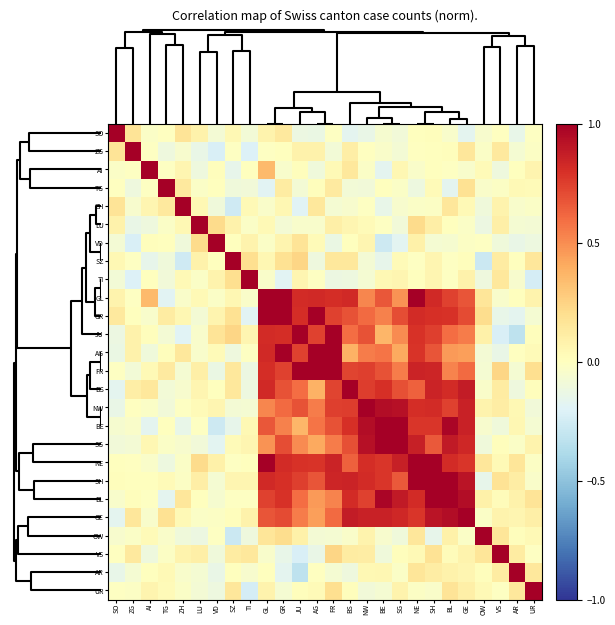

Reading left to right, what are all the values shown in this chart?

SO: SO=1.0	ZG=0.2	AI=-0.0	TG=-0.0	ZH=0.2	LU=0.1	VD=-0.1	SZ=0.0	TI=-0.1	GL=0.1	GR=0.1	JU=-0.1	AG=-0.1	FR=-0.0	BS=-0.2	NW=-0.1	BE=-0.1	SG=-0.1	NE=0.0	SH=0.0	BL=-0.0	GE=-0.2	OW=-0.1	VS=-0.0	AR=-0.1	UR=-0.0
ZG: SO=0.2	ZG=1.0	AI=-0.0	TG=-0.1	ZH=-0.1	LU=-0.1	VD=-0.2	SZ=-0.0	TI=-0.2	GL=-0.0	GR=0.0	JU=0.1	AG=0.1	FR=-0.1	BS=0.1	NW=-0.0	BE=-0.0	SG=-0.1	NE=-0.0	SH=0.0	BL=0.0	GE=0.2	OW=-0.0	VS=0.1	AR=-0.1	UR=-0.0
AI: SO=-0.0	ZG=-0.0	AI=1.0	TG=-0.0	ZH=0.1	LU=-0.1	VD=0.0	SZ=-0.2	TI=0.0	GL=0.4	GR=-0.0	JU=0.0	AG=-0.1	FR=0.0	BS=0.1	NW=-0.0	BE=-0.2	SG=0.0	NE=-0.0	SH=0.0	BL=-0.0	GE=-0.0	OW=0.0	VS=-0.1	AR=0.0	UR=0.1
TG: SO=-0.0	ZG=-0.1	AI=-0.0	TG=1.0	ZH=0.1	LU=-0.0	VD=0.0	SZ=-0.1	TI=-0.1	GL=-0.2	GR=0.1	JU=-0.1	AG=0.0	FR=0.1	BS=-0.1	NW=-0.1	BE=0.0	SG=-0.0	NE=-0.1	SH=0.0	BL=-0.2	GE=0.2	OW=-0.0	VS=-0.0	AR=0.0	UR=0.0
ZH: SO=0.2	ZG=-0.1	AI=0.1	TG=0.1	ZH=1.0	LU=0.0	VD=-0.1	SZ=-0.3	TI=0.0	GL=-0.0	GR=0.0	JU=-0.2	AG=0.1	FR=-0.1	BS=-0.0	NW=-0.0	BE=-0.1	SG=-0.0	NE=-0.0	SH=-0.0	BL=0.2	GE=0.0	OW=-0.1	VS=0.1	AR=-0.0	UR=-0.0
LU: SO=0.1	ZG=-0.1	AI=-0.1	TG=-0.0	ZH=0.0	LU=1.0	VD=0.2	SZ=0.1	TI=-0.0	GL=0.0	GR=-0.1	JU=-0.0	AG=-0.0	FR=0.1	BS=0.1	NW=0.0	BE=-0.0	SG=-0.1	NE=0.2	SH=0.1	BL=0.0	GE=-0.0	OW=-0.1	VS=0.1	AR=-0.1	UR=-0.1
VD: SO=-0.1	ZG=-0.2	AI=0.0	TG=0.0	ZH=-0.1	LU=0.2	VD=1.0	SZ=0.0	TI=0.1	GL=-0.0	GR=0.1	JU=0.2	AG=0.0	FR=-0.1	BS=0.0	NW=0.1	BE=-0.3	SG=-0.2	NE=0.1	SH=-0.1	BL=-0.1	GE=-0.0	OW=-0.0	VS=-0.1	AR=-0.1	UR=-0.1
SZ: SO=0.0	ZG=-0.0	AI=-0.2	TG=-0.1	ZH=-0.3	LU=0.1	VD=0.0	SZ=1.0	TI=0.2	GL=0.0	GR=0.2	JU=0.2	AG=-0.1	FR=0.1	BS=0.1	NW=-0.1	BE=-0.2	SG=0.0	NE=-0.0	SH=0.1	BL=-0.0	GE=0.0	OW=-0.3	VS=0.1	AR=0.0	UR=0.2
TI: SO=-0.1	ZG=-0.2	AI=0.0	TG=-0.1	ZH=0.0	LU=-0.0	VD=0.1	SZ=0.2	TI=1.0	GL=-0.0	GR=-0.2	JU=0.1	AG=-0.0	FR=-0.1	BS=-0.1	NW=-0.1	BE=0.0	SG=0.1	NE=0.0	SH=0.1	BL=-0.0	GE=0.1	OW=-0.1	VS=0.1	AR=-0.1	UR=-0.2
GL: SO=0.1	ZG=-0.0	AI=0.4	TG=-0.2	ZH=-0.0	LU=0.0	VD=-0.0	SZ=0.0	TI=-0.0	GL=1.0	GR=1.0	JU=0.8	AG=0.8	FR=0.8	BS=0.8	NW=0.5	BE=0.7	SG=0.5	NE=1.0	SH=0.8	BL=0.7	GE=0.7	OW=0.2	VS=-0.0	AR=0.0	UR=0.1
GR: SO=0.1	ZG=0.0	AI=-0.0	TG=0.1	ZH=0.0	LU=-0.1	VD=0.1	SZ=0.2	TI=-0.2	GL=1.0	GR=1.0	JU=0.8	AG=1.0	FR=0.7	BS=0.7	NW=0.6	BE=0.5	SG=0.7	NE=0.8	SH=0.8	BL=0.8	GE=0.7	OW=0.2	VS=-0.1	AR=-0.2	UR=-0.1
JU: SO=-0.1	ZG=0.1	AI=0.0	TG=-0.1	ZH=-0.2	LU=-0.0	VD=0.2	SZ=0.2	TI=0.1	GL=0.8	GR=0.8	JU=1.0	AG=0.7	FR=1.0	BS=0.6	NW=0.7	BE=0.4	SG=0.5	NE=0.8	SH=0.7	BL=0.6	GE=0.5	OW=0.1	VS=-0.2	AR=-0.3	UR=0.0
AG: SO=-0.1	ZG=0.1	AI=-0.1	TG=0.0	ZH=0.1	LU=-0.0	VD=0.0	SZ=-0.1	TI=-0.0	GL=0.8	GR=1.0	JU=0.7	AG=1.0	FR=1.0	BS=0.4	NW=0.6	BE=0.6	SG=0.4	NE=0.8	SH=0.7	BL=0.5	GE=0.4	OW=-0.1	VS=-0.1	AR=-0.0	UR=0.0
FR: SO=-0.0	ZG=-0.1	AI=0.0	TG=0.1	ZH=-0.1	LU=0.1	VD=-0.1	SZ=0.1	TI=-0.1	GL=0.8	GR=0.7	JU=1.0	AG=1.0	FR=1.0	BS=0.7	NW=0.7	BE=0.7	SG=0.5	NE=0.8	SH=0.8	BL=0.5	GE=0.6	OW=-0.1	VS=0.2	AR=-0.1	UR=0.2
BS: SO=-0.2	ZG=0.1	AI=0.1	TG=-0.1	ZH=-0.0	LU=0.1	VD=0.0	SZ=0.1	TI=-0.1	GL=0.8	GR=0.7	JU=0.6	AG=0.4	FR=0.7	BS=1.0	NW=0.8	BE=0.8	SG=0.7	NE=0.6	SH=0.8	BL=0.8	GE=0.9	OW=-0.0	VS=0.1	AR=-0.1	UR=0.0
NW: SO=-0.1	ZG=-0.0	AI=-0.0	TG=-0.1	ZH=-0.0	LU=0.0	VD=0.1	SZ=-0.1	TI=-0.1	GL=0.5	GR=0.6	JU=0.7	AG=0.6	FR=0.7	BS=0.8	NW=1.0	BE=0.9	SG=0.9	NE=0.8	SH=0.8	BL=0.7	GE=0.9	OW=0.1	VS=0.1	AR=0.0	UR=-0.1
BE: SO=-0.1	ZG=-0.0	AI=-0.2	TG=0.0	ZH=-0.1	LU=-0.0	VD=-0.3	SZ=-0.2	TI=0.0	GL=0.7	GR=0.5	JU=0.4	AG=0.6	FR=0.7	BS=0.8	NW=0.9	BE=1.0	SG=1.0	NE=0.8	SH=0.8	BL=1.0	GE=0.9	OW=-0.1	VS=-0.1	AR=0.1	UR=-0.1
SG: SO=-0.1	ZG=-0.1	AI=0.0	TG=-0.0	ZH=-0.0	LU=-0.1	VD=-0.2	SZ=0.0	TI=0.1	GL=0.5	GR=0.7	JU=0.5	AG=0.4	FR=0.5	BS=0.7	NW=0.9	BE=1.0	SG=1.0	NE=0.9	SH=0.7	BL=0.9	GE=0.8	OW=-0.1	VS=0.0	AR=-0.0	UR=0.1
NE: SO=0.0	ZG=-0.0	AI=-0.0	TG=-0.1	ZH=-0.0	LU=0.2	VD=0.1	SZ=-0.0	TI=0.0	GL=1.0	GR=0.8	JU=0.8	AG=0.8	FR=0.8	BS=0.6	NW=0.8	BE=0.8	SG=0.9	NE=1.0	SH=1.0	BL=0.8	GE=0.8	OW=0.2	VS=0.0	AR=0.2	UR=-0.0
SH: SO=0.0	ZG=0.0	AI=0.0	TG=0.0	ZH=-0.0	LU=0.1	VD=-0.1	SZ=0.1	TI=0.1	GL=0.8	GR=0.8	JU=0.7	AG=0.7	FR=0.8	BS=0.8	NW=0.8	BE=0.8	SG=0.7	NE=1.0	SH=1.0	BL=1.0	GE=0.9	OW=-0.2	VS=0.2	AR=0.1	UR=-0.0
BL: SO=-0.0	ZG=0.0	AI=-0.0	TG=-0.2	ZH=0.2	LU=0.0	VD=-0.1	SZ=-0.0	TI=-0.0	GL=0.7	GR=0.8	JU=0.6	AG=0.5	FR=0.5	BS=0.8	NW=0.7	BE=1.0	SG=0.9	NE=0.8	SH=1.0	BL=1.0	GE=0.9	OW=0.1	VS=0.0	AR=0.1	UR=0.2
GE: SO=-0.2	ZG=0.2	AI=-0.0	TG=0.2	ZH=0.0	LU=-0.0	VD=-0.0	SZ=0.0	TI=0.1	GL=0.7	GR=0.7	JU=0.5	AG=0.4	FR=0.6	BS=0.9	NW=0.9	BE=0.9	SG=0.8	NE=0.8	SH=0.9	BL=0.9	GE=1.0	OW=-0.0	VS=0.1	AR=0.1	UR=0.1
OW: SO=-0.1	ZG=-0.0	AI=0.0	TG=-0.0	ZH=-0.1	LU=-0.1	VD=-0.0	SZ=-0.3	TI=-0.1	GL=0.2	GR=0.2	JU=0.1	AG=-0.1	FR=-0.1	BS=-0.0	NW=0.1	BE=-0.1	SG=-0.1	NE=0.2	SH=-0.2	BL=0.1	GE=-0.0	OW=1.0	VS=0.2	AR=0.0	UR=0.0
VS: SO=-0.0	ZG=0.1	AI=-0.1	TG=-0.0	ZH=0.1	LU=0.1	VD=-0.1	SZ=0.1	TI=0.1	GL=-0.0	GR=-0.1	JU=-0.2	AG=-0.1	FR=0.2	BS=0.1	NW=0.1	BE=-0.1	SG=0.0	NE=0.0	SH=0.2	BL=0.0	GE=0.1	OW=0.2	VS=1.0	AR=0.1	UR=-0.0
AR: SO=-0.1	ZG=-0.1	AI=0.0	TG=0.0	ZH=-0.0	LU=-0.1	VD=-0.1	SZ=0.0	TI=-0.1	GL=0.0	GR=-0.2	JU=-0.3	AG=-0.0	FR=-0.1	BS=-0.1	NW=0.0	BE=0.1	SG=-0.0	NE=0.2	SH=0.1	BL=0.1	GE=0.1	OW=0.0	VS=0.1	AR=1.0	UR=0.1
UR: SO=-0.0	ZG=-0.0	AI=0.1	TG=0.0	ZH=-0.0	LU=-0.1	VD=-0.1	SZ=0.2	TI=-0.2	GL=0.1	GR=-0.1	JU=0.0	AG=0.0	FR=0.2	BS=0.0	NW=-0.1	BE=-0.1	SG=0.1	NE=-0.0	SH=-0.0	BL=0.2	GE=0.1	OW=0.0	VS=-0.0	AR=0.1	UR=1.0